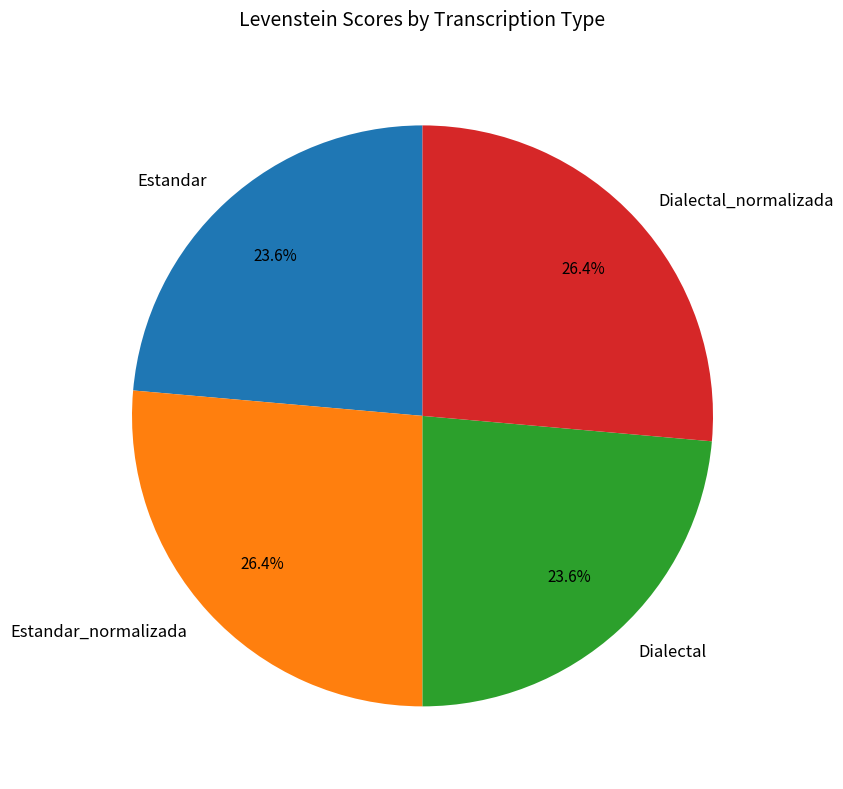

Does Dialectal account for over 50% of the chart?

No